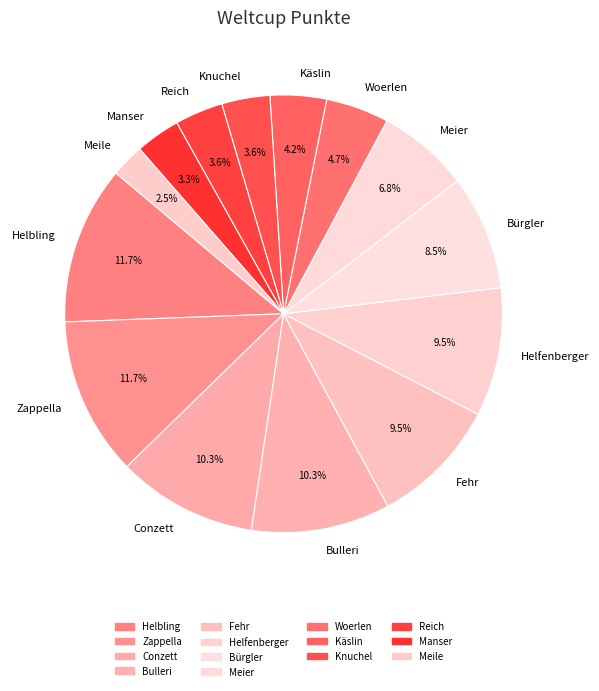

Is Meile the majority of the pie?

No